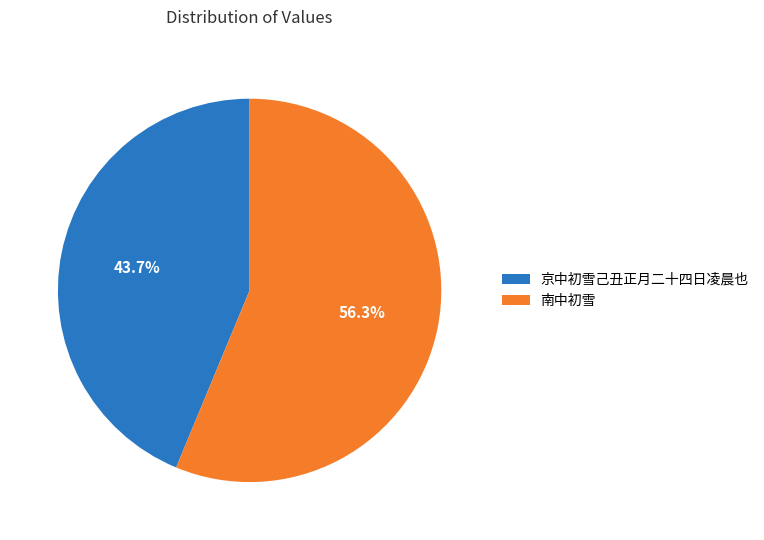

How many segments does this pie chart have?

2